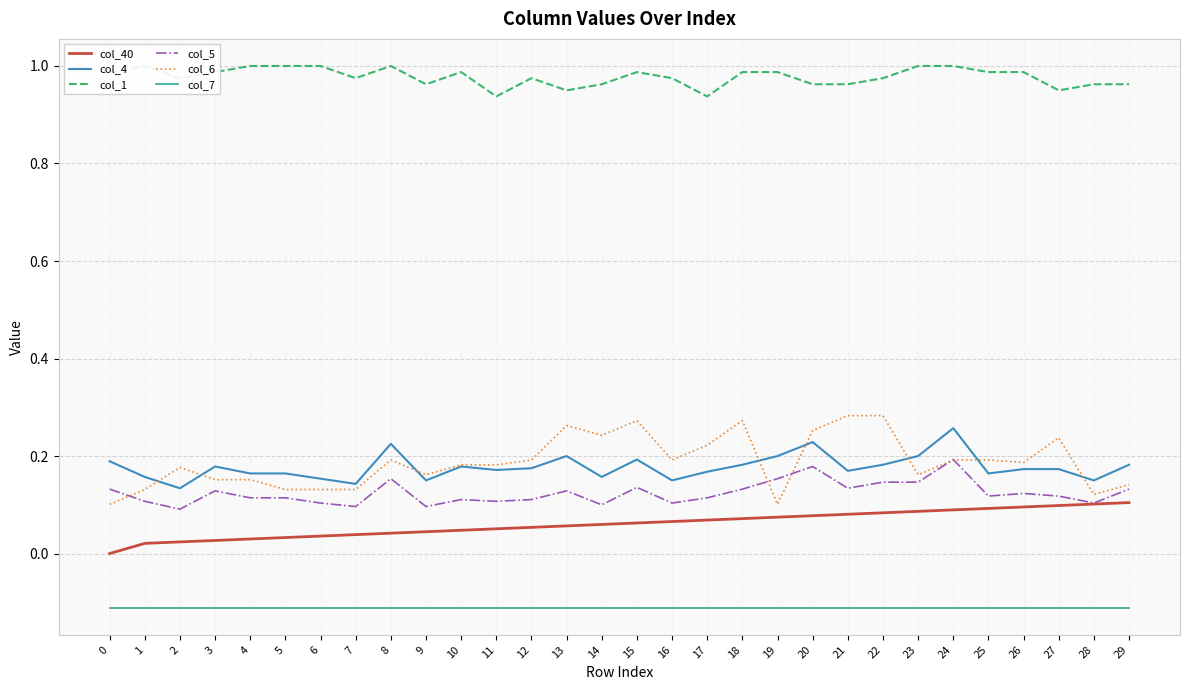

At how many categories does at least one series exceed 0?

30